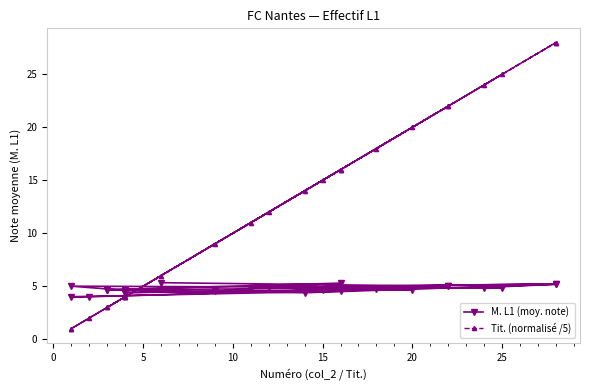

What is the sum of all Tit. (normalisé /5) values?

308.0